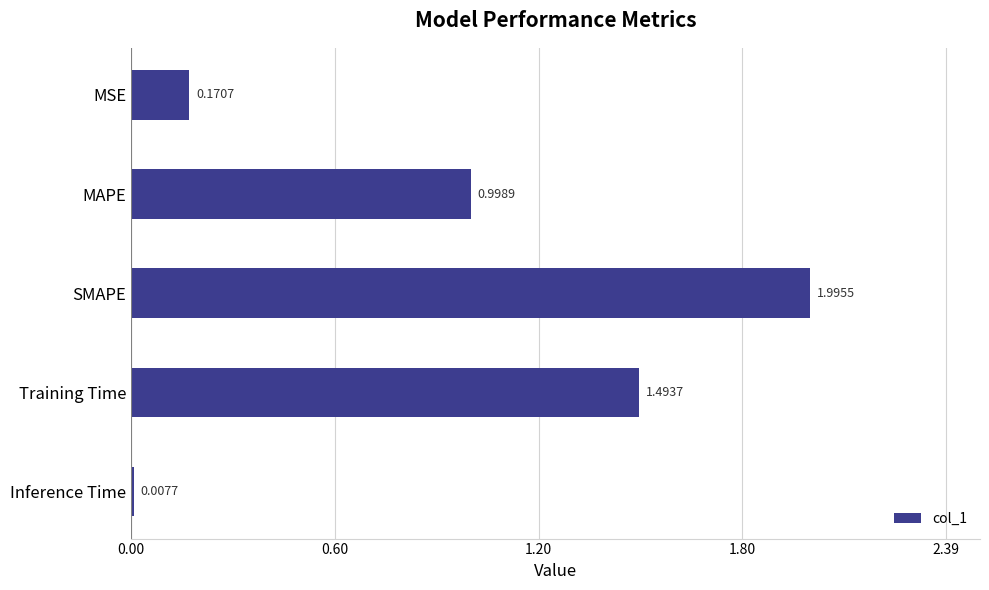

How many bars are there in total?

5